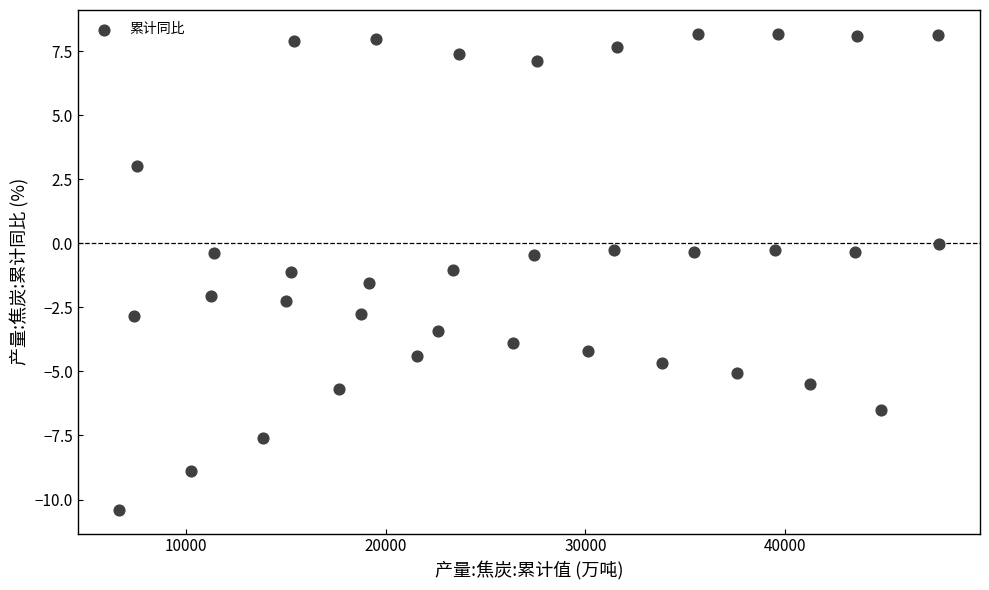

What is the range of X values (max minus min)?

41041.1